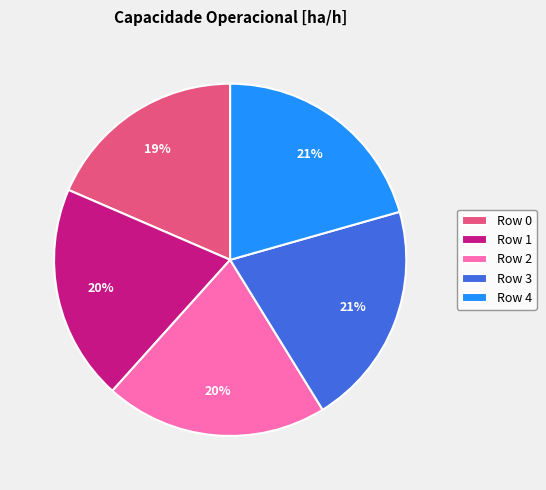

To the nearest percent, what is the difference between the largest and smallest slice percentages?

2%